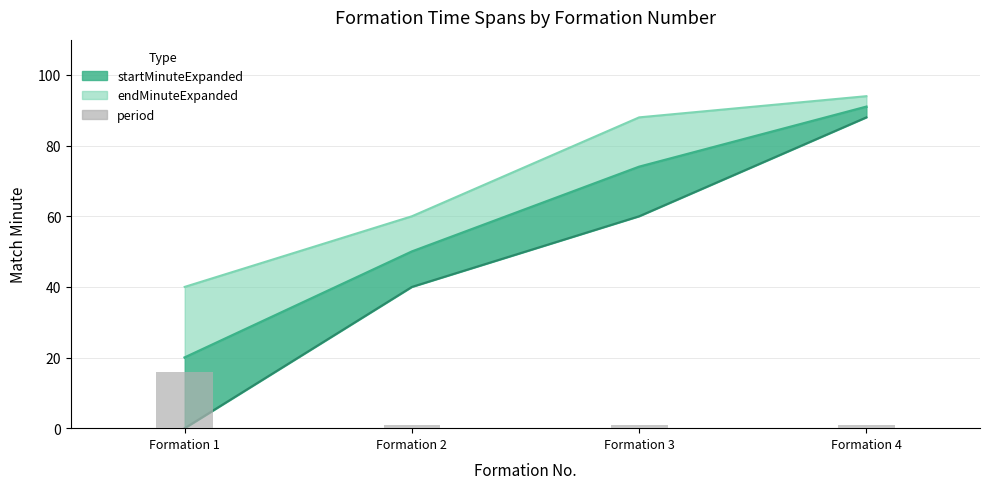

At which category does the chart reach its peak across all series?

Formation 1